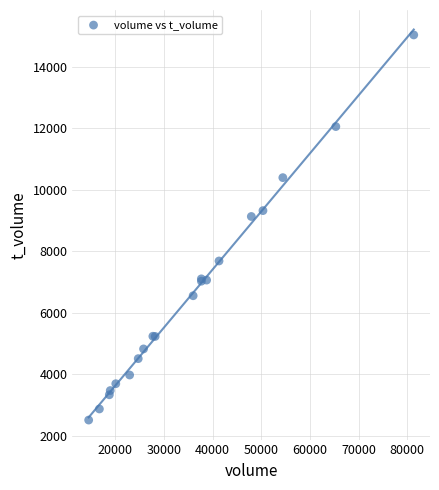

What Y value in the scatter plot is closest to 8776?

9135